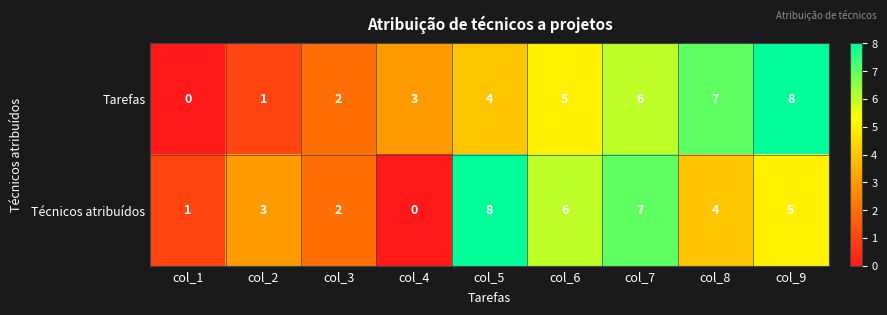

What is the spread (max minus min) of values at col_9?

3